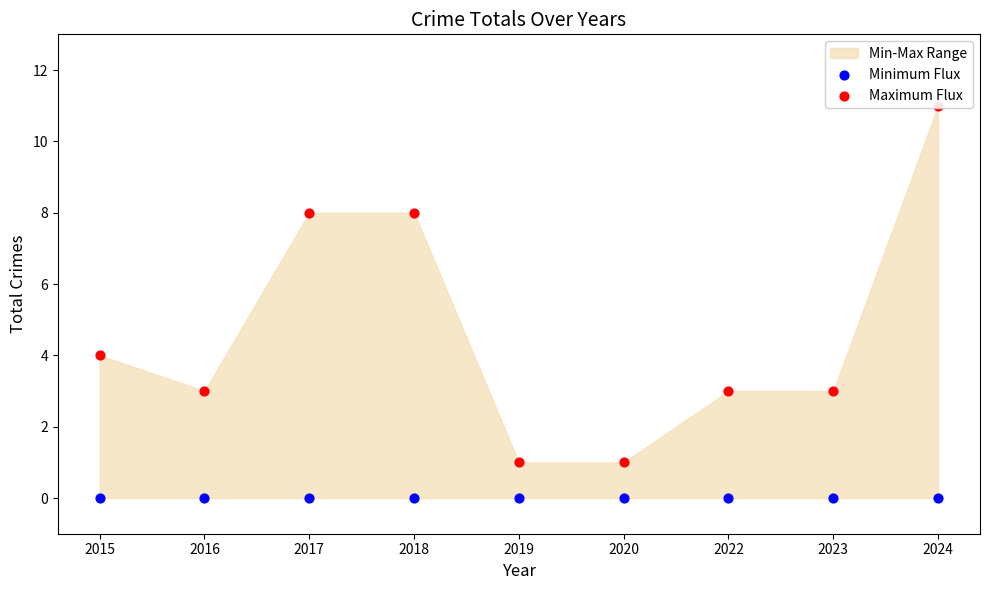

Is the value of Minimum Flux at 2015 greater than the value of Maximum Flux at 2016?

No